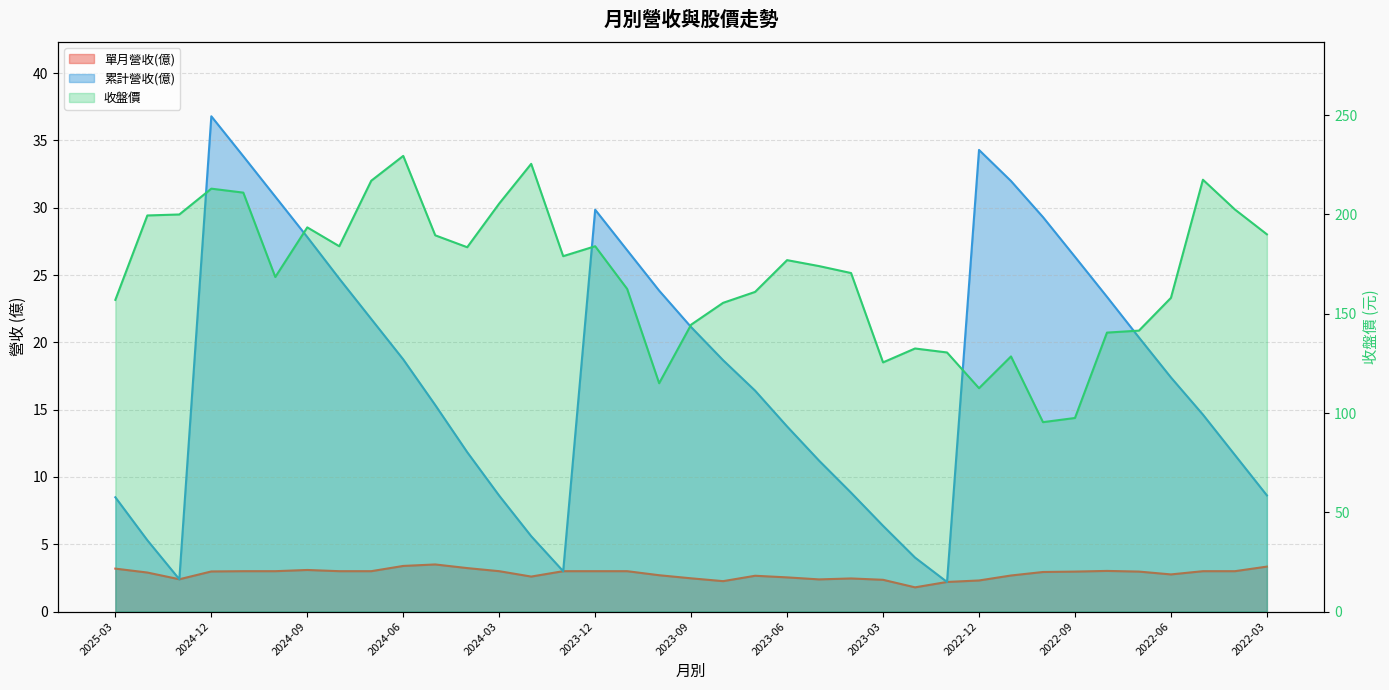

Is it true that 收盤價 equals 95.4 at 2022-10?

True